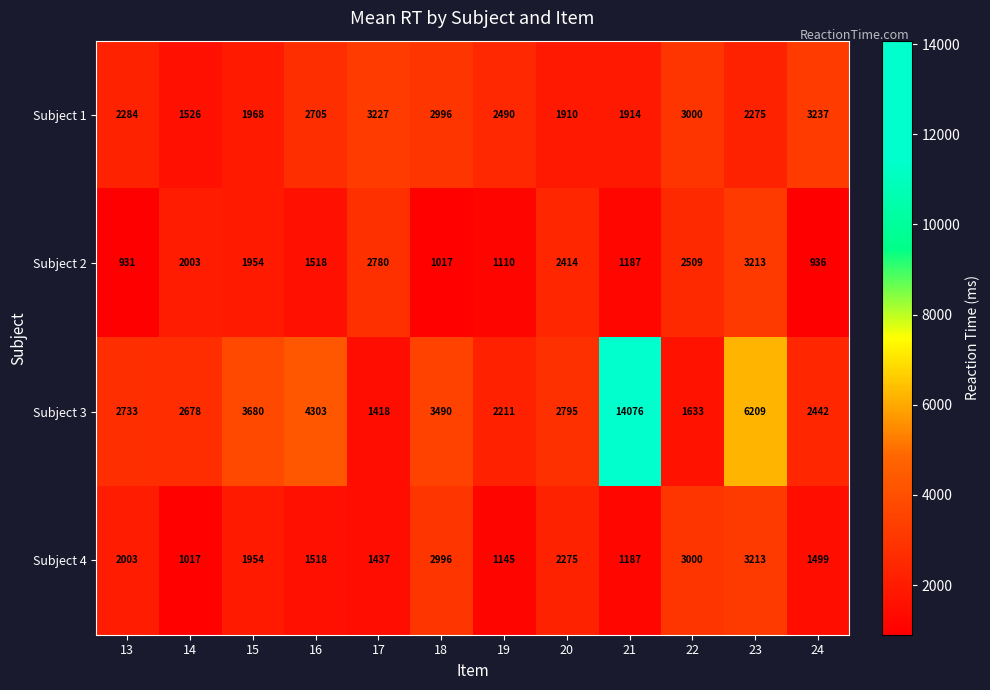

Which category has the highest value in the Subject 1 series?

24